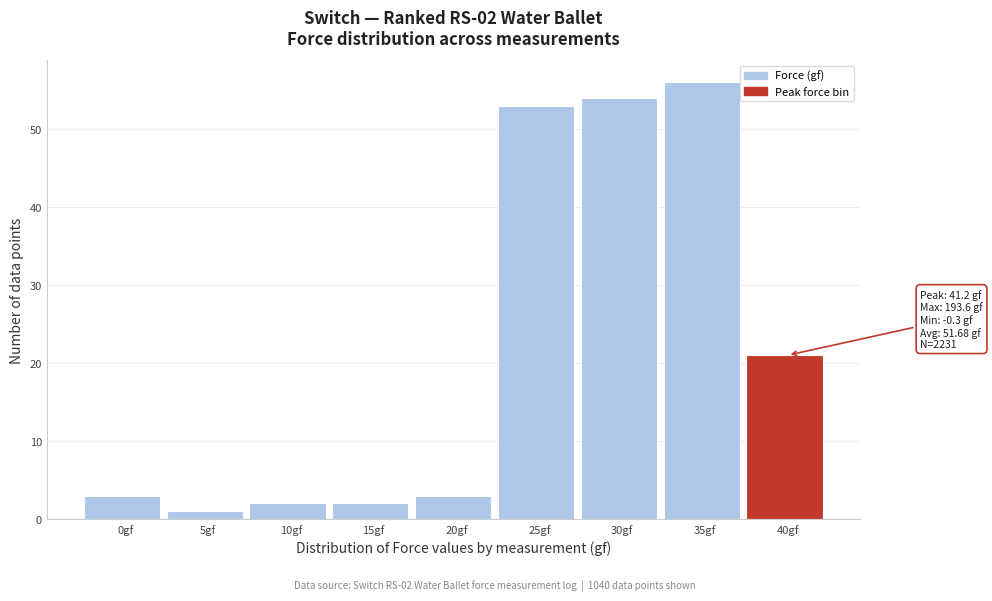

Reading right to left, list all the values displayed in this chart.

40gf=21	35gf=56	30gf=54	25gf=53	20gf=3	15gf=2	10gf=2	5gf=1	0gf=3